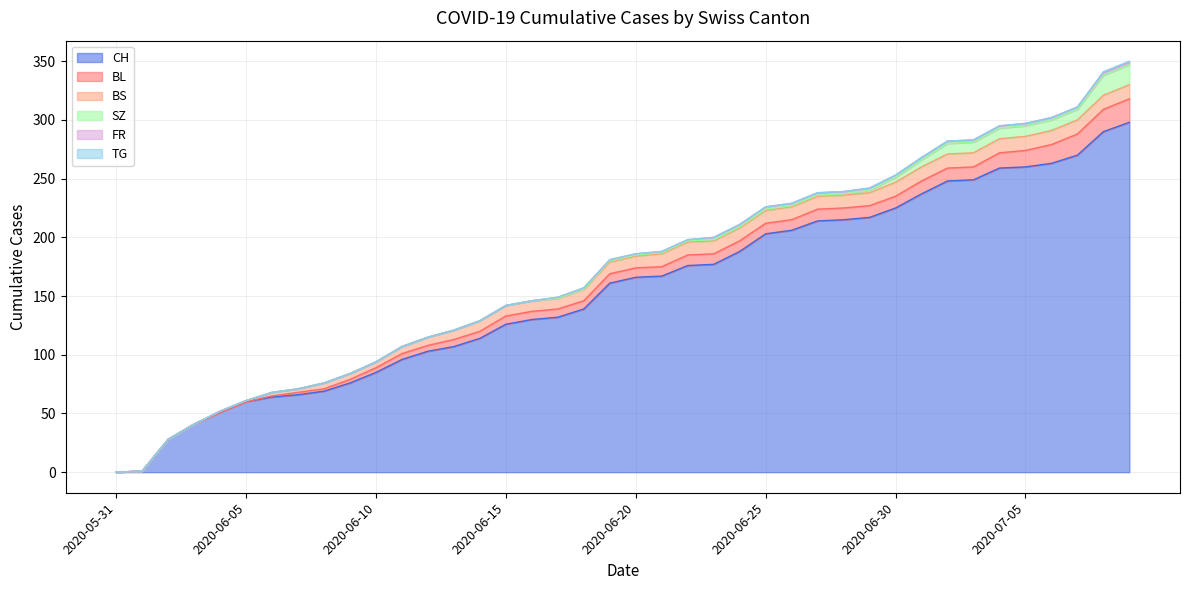

Is the value of SZ at 2020-07-09 greater than the value of BL at 2020-06-15?

Yes